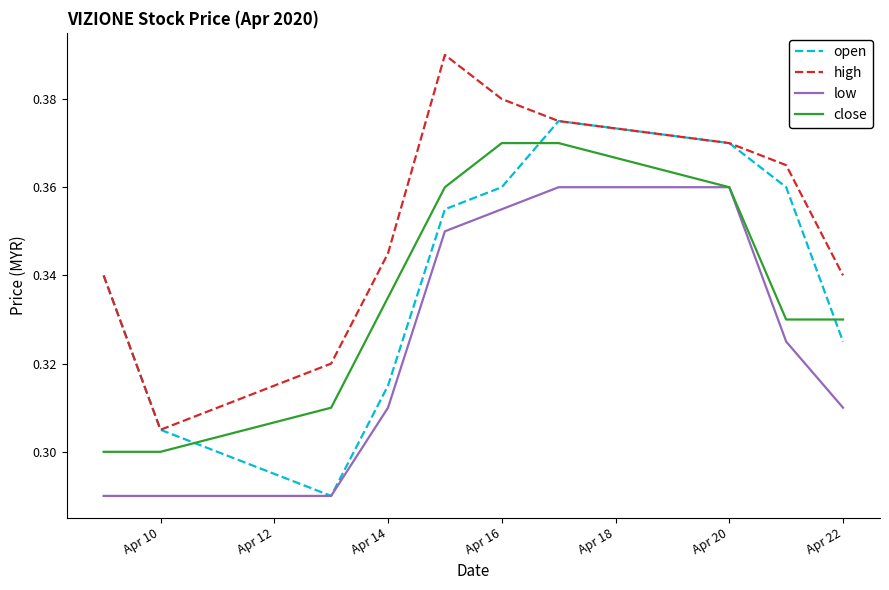

What is the sum of all open values?

3.4